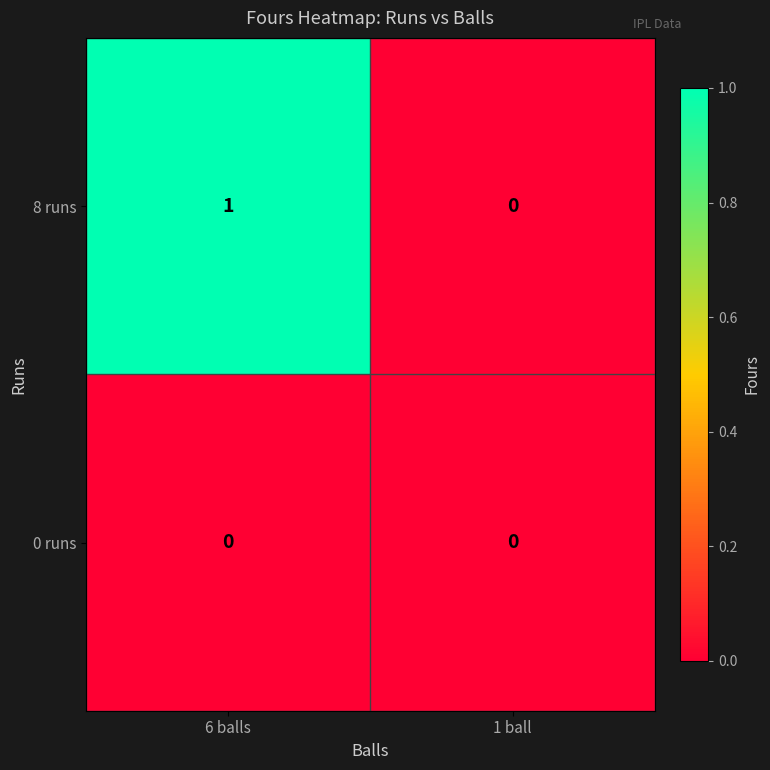

Count the number of categories in the chart.

2